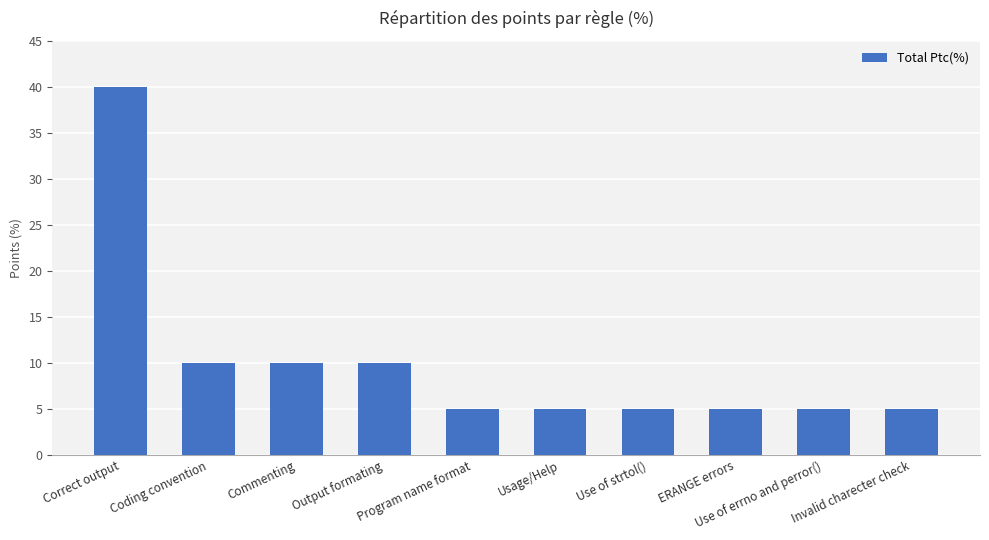

What is the minimum value shown in the chart?

5